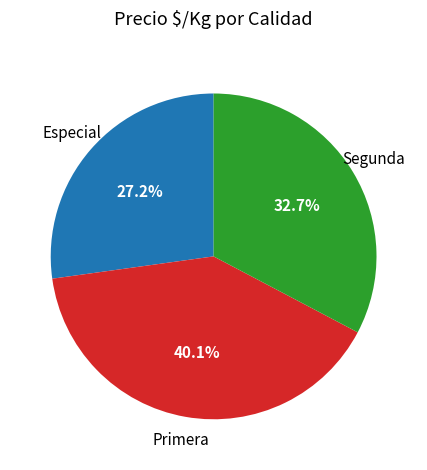

Is there a majority slice in this chart?

No